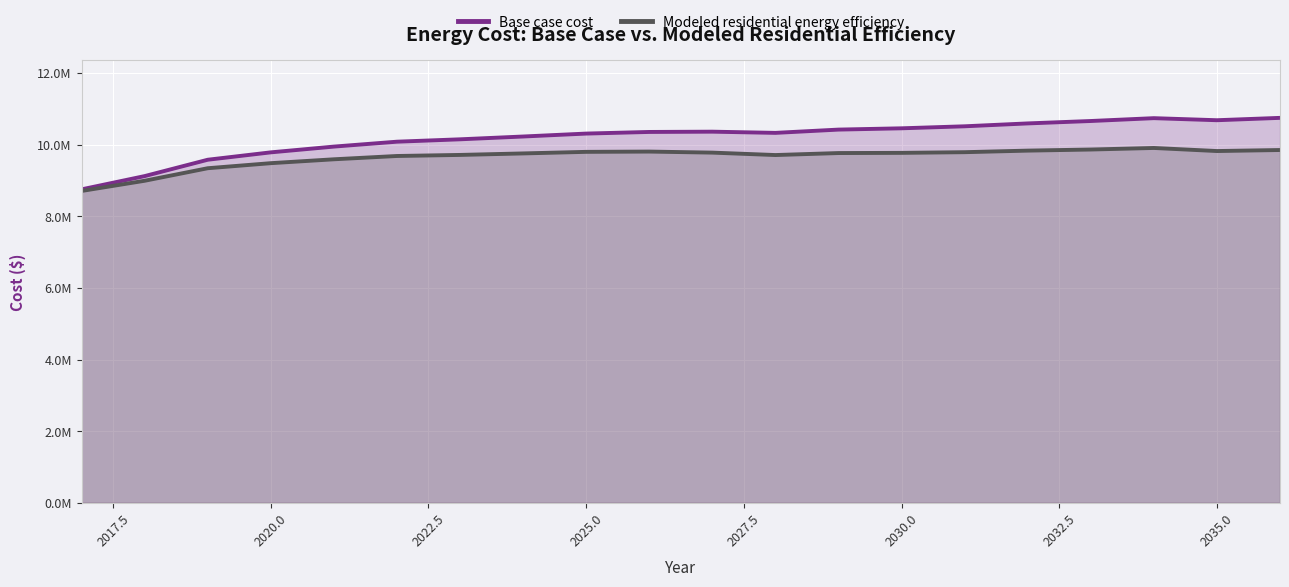

Count the number of categories in the chart.

20